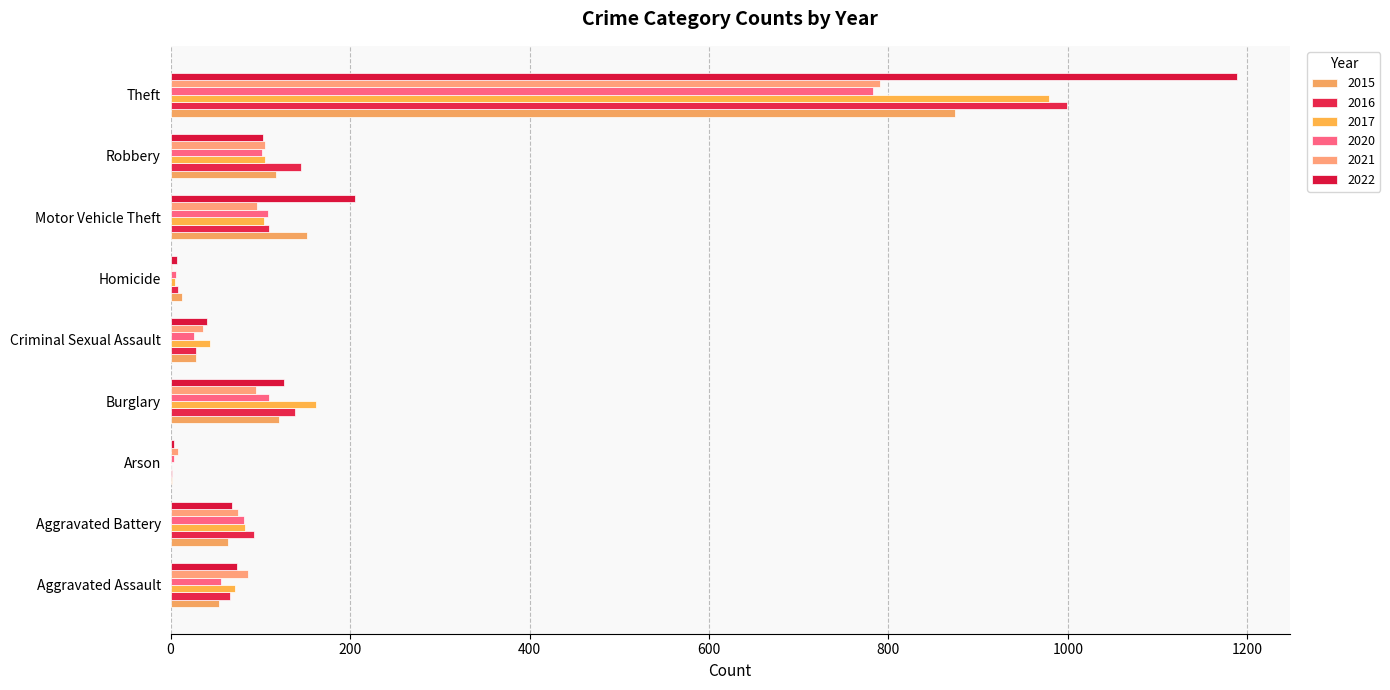

Is it true that 2015 equals 121 at Burglary?

True